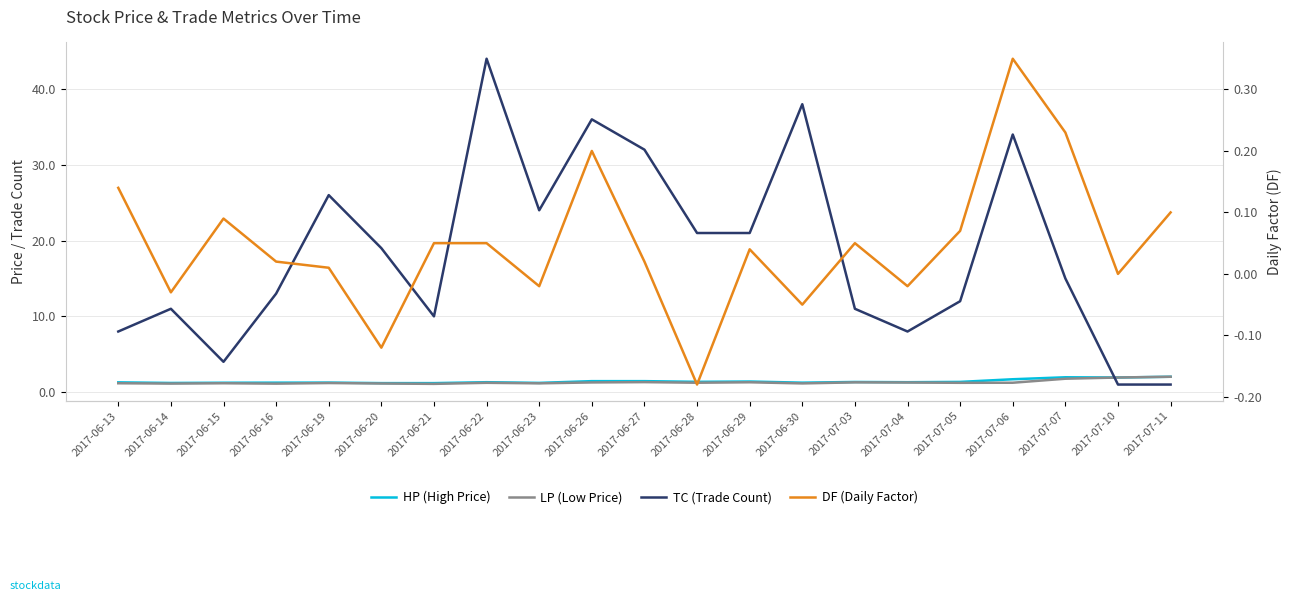

What are all the series names shown in the legend?

HP, LP, TC, DF